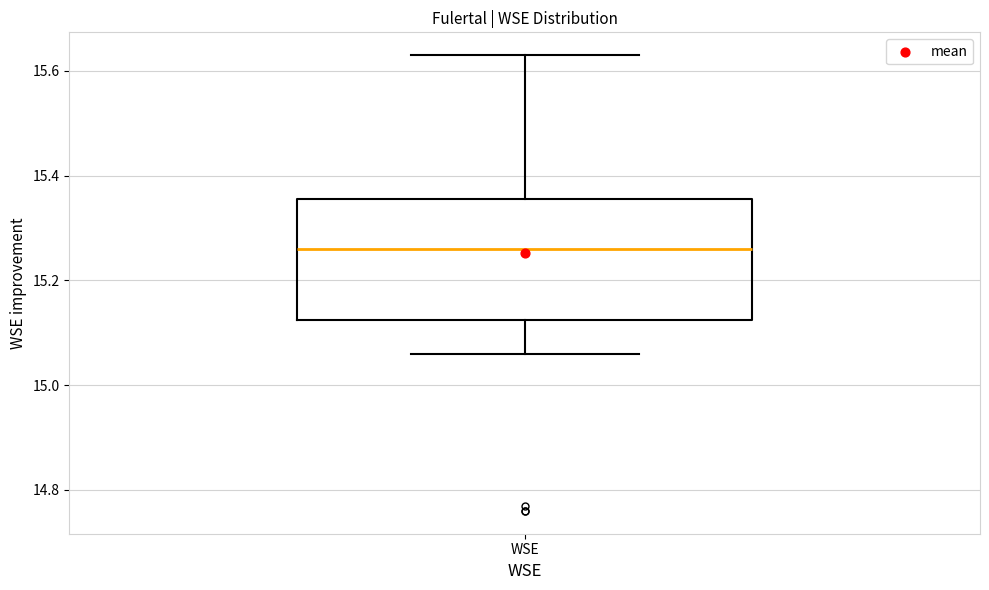

Read this box plot against the y-axis: the position of the median line, the range covered by the box, and the ends of both whiskers. The values are not printed on the chart, so give them approximately, as read against the axis.

median 15.26, box 15.12 to 15.36, whiskers 15.06 to 15.64